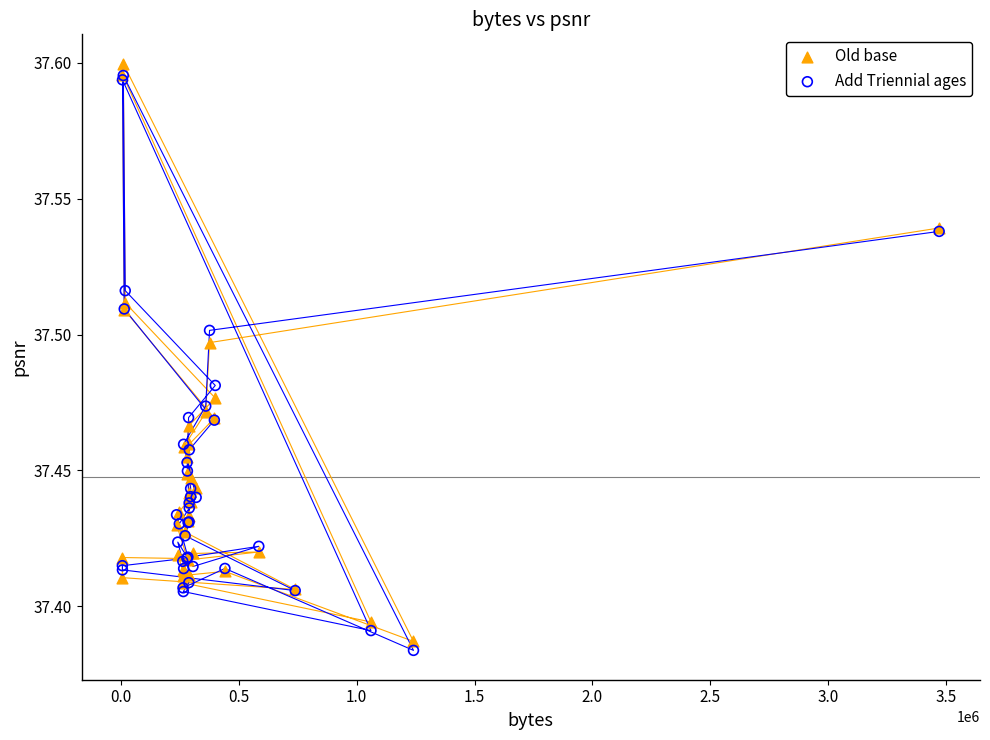

Which series has the widest spread of Y values?

Old base